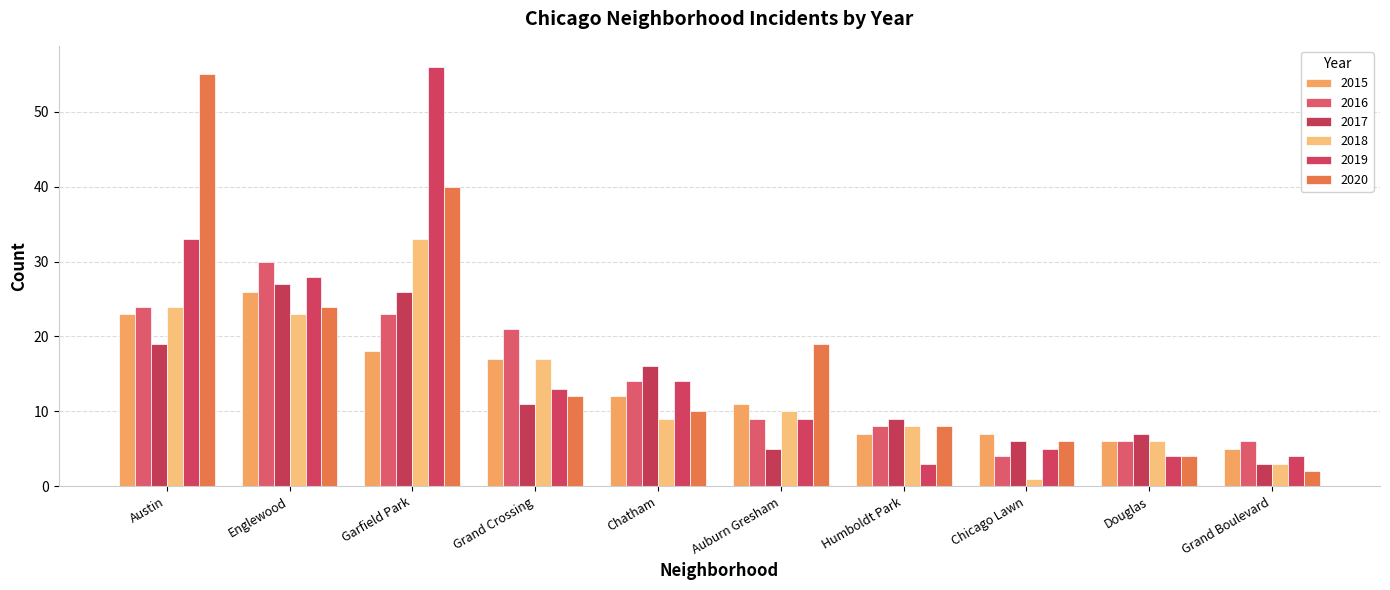

Read the 2018 value at Englewood, to the nearest 5.

25